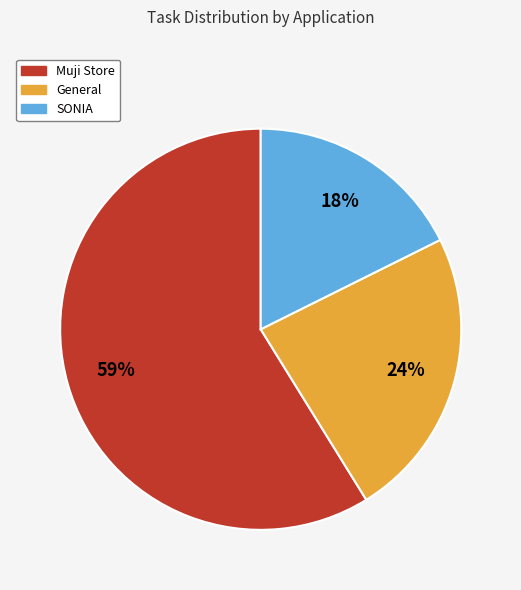

Is Muji Store the majority of the pie?

Yes